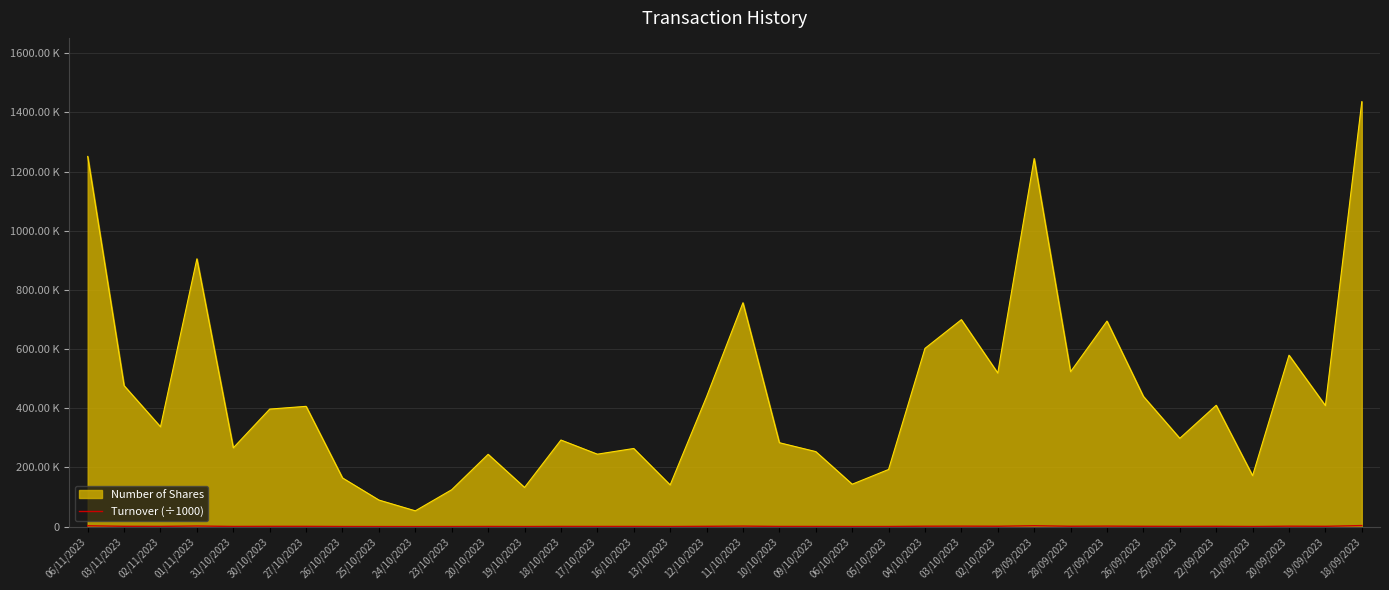

Does the chart have visible grid lines?

Yes